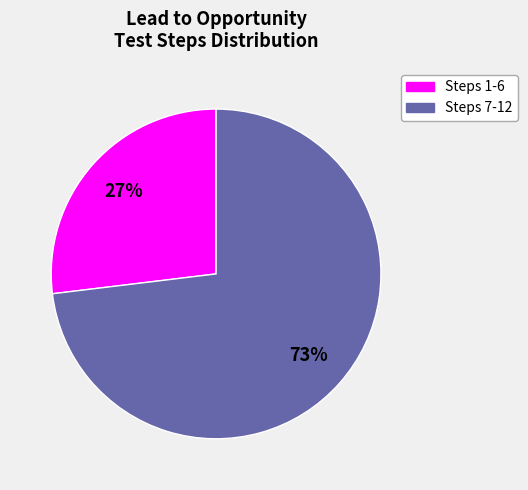

Is there any slice that represents more than half of the pie?

Yes